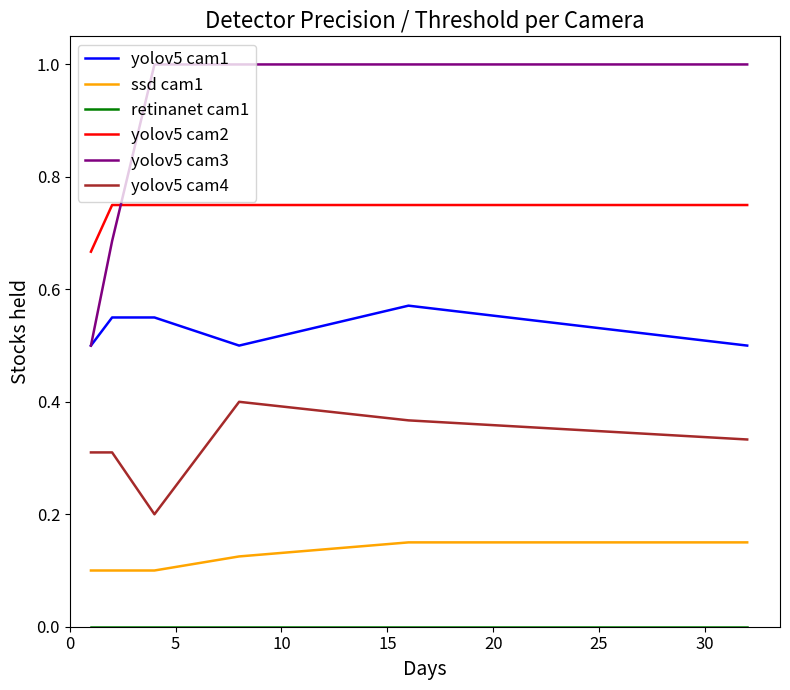

Does the chart have visible grid lines?

No